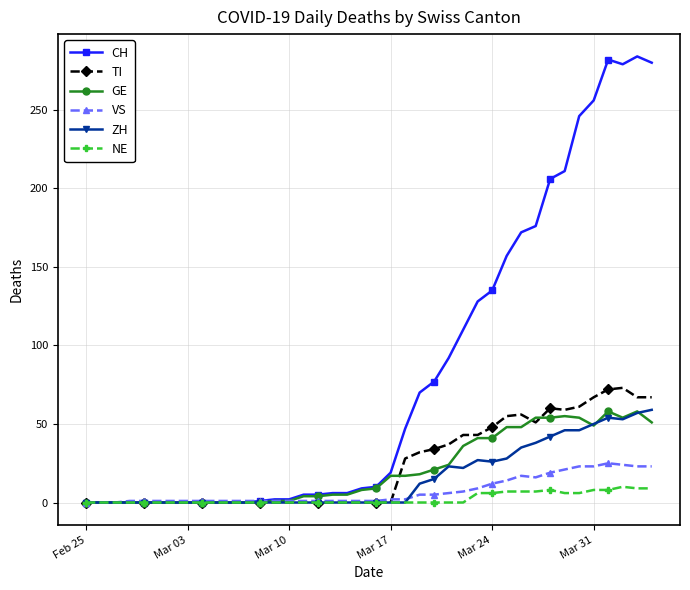

True or false: ZH has more than 1 interior local peaks.

True